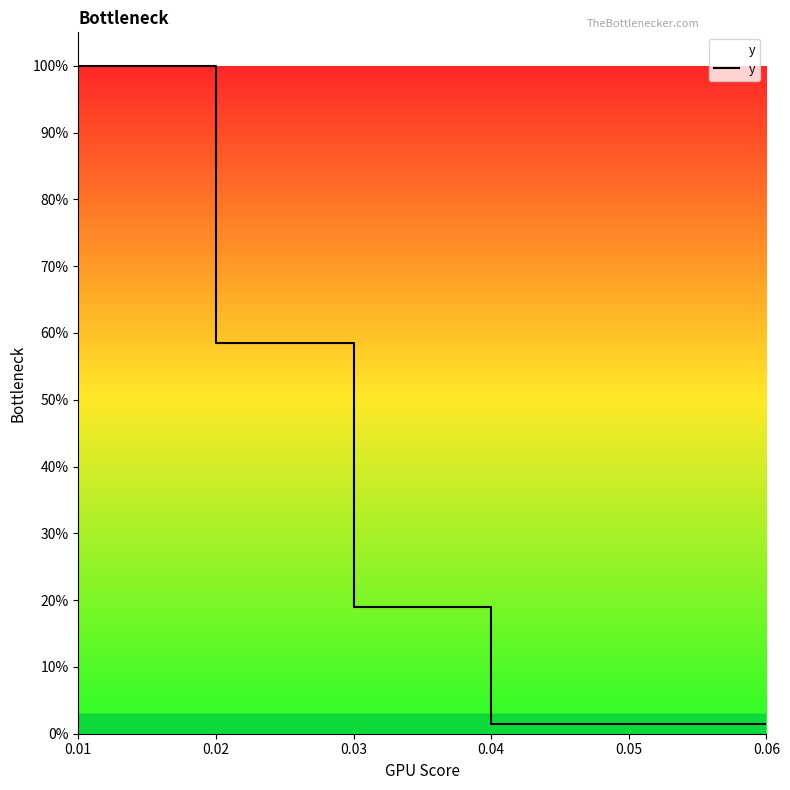

What is the maximum value shown in the chart?

1.0